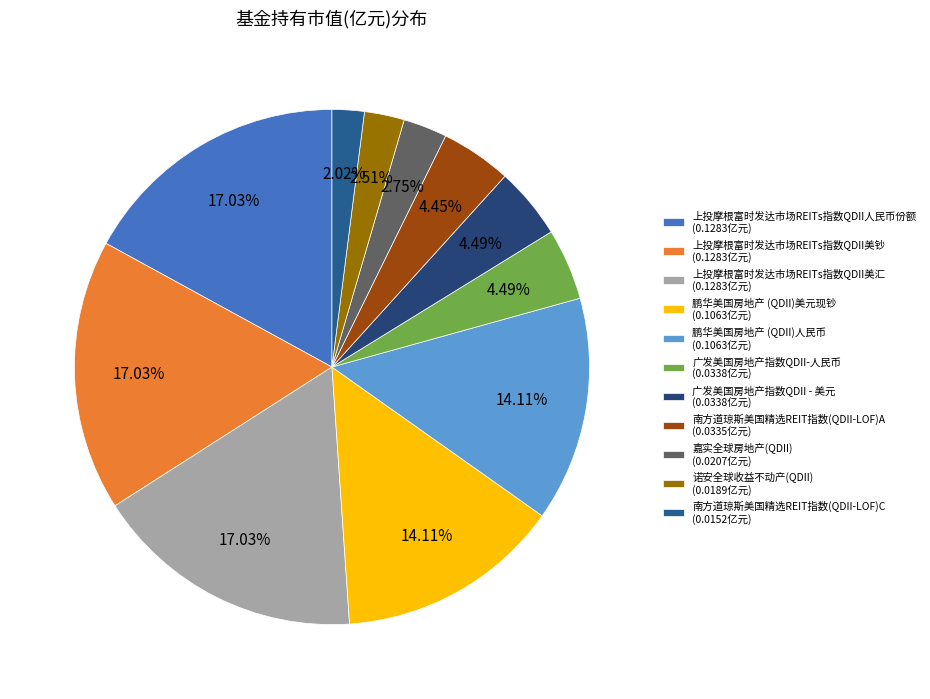

Is it true that 诺安全球收益不动产(QDII) is 3% of the pie?

True